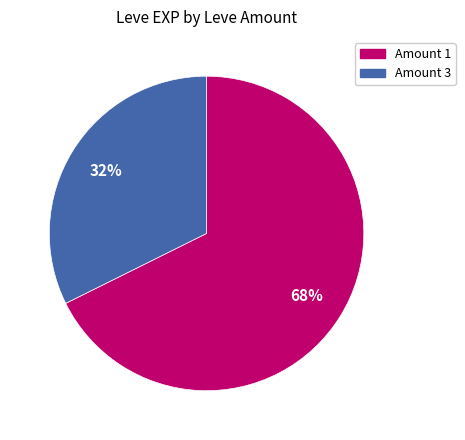

To the nearest percent, what is the average slice percentage?

50%